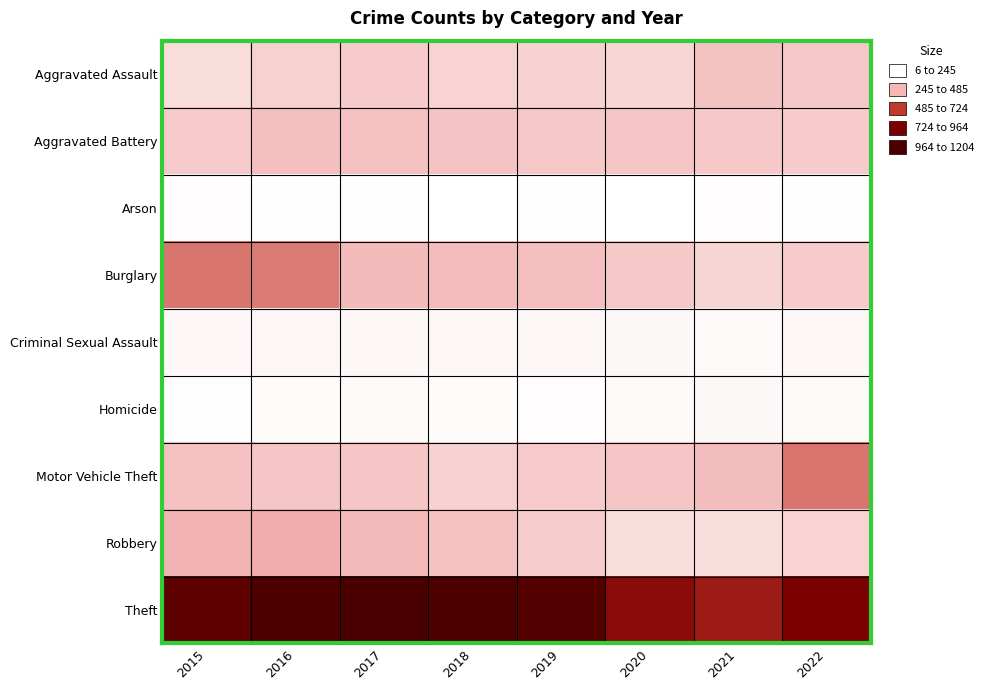

At which category is the sum across all series the highest?

2016